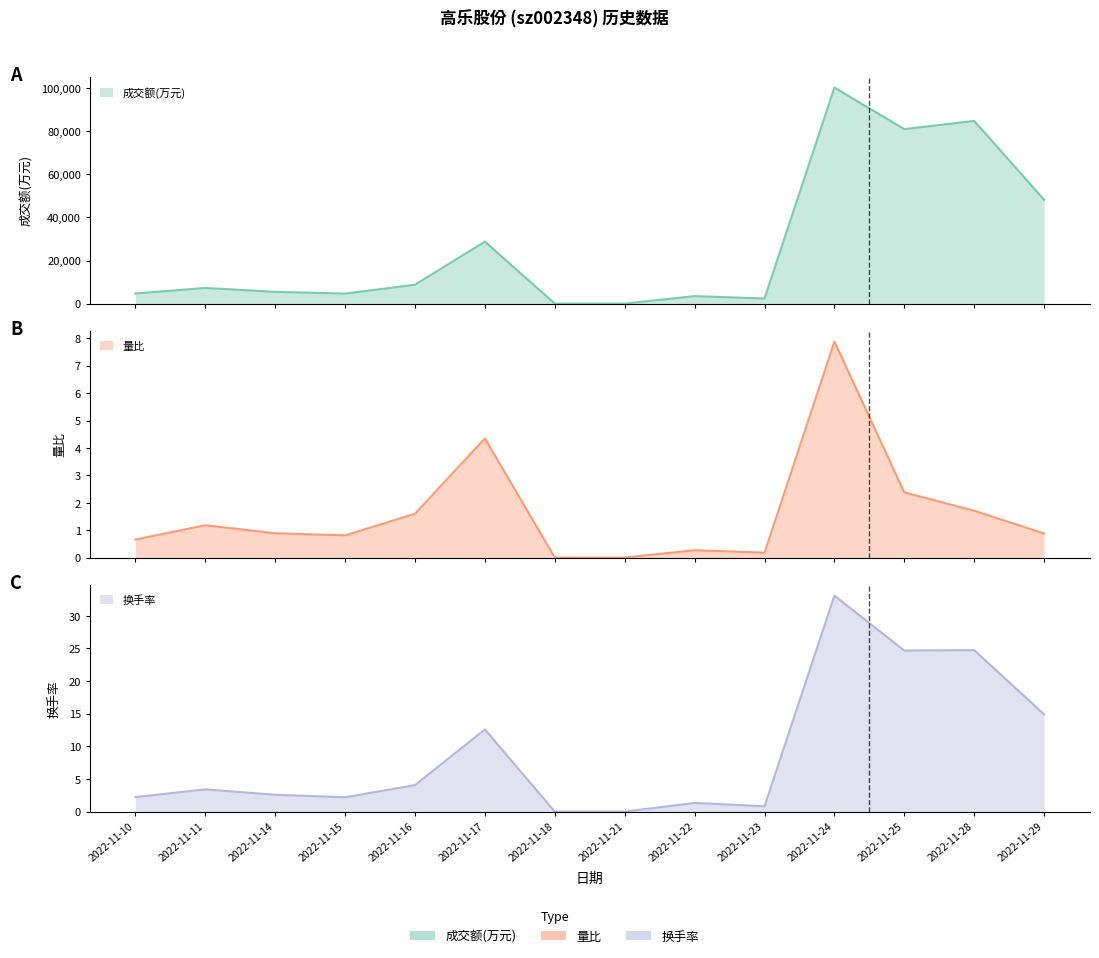

What value does the 换手率 (line) series have at 2022-11-11?

3.4